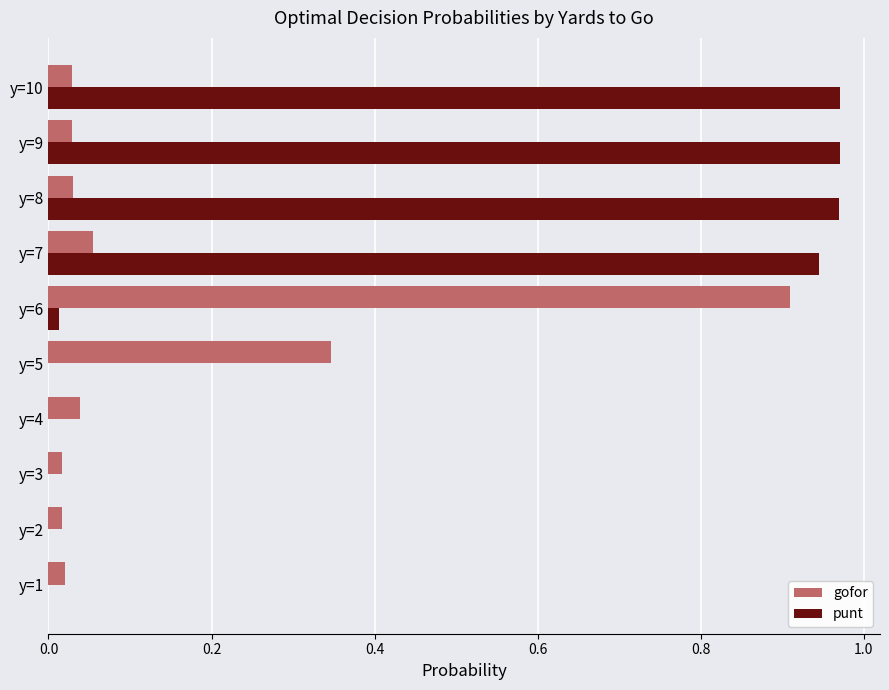

Between y=3 and y=5, which series saw the biggest shift?

gofor